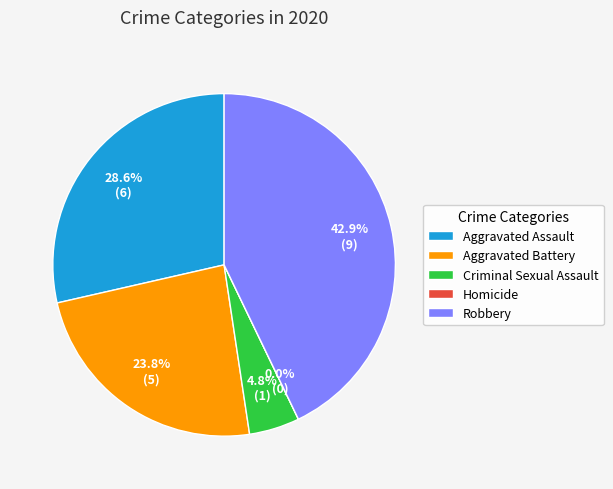

Does Aggravated Battery represent more than half of the total?

No